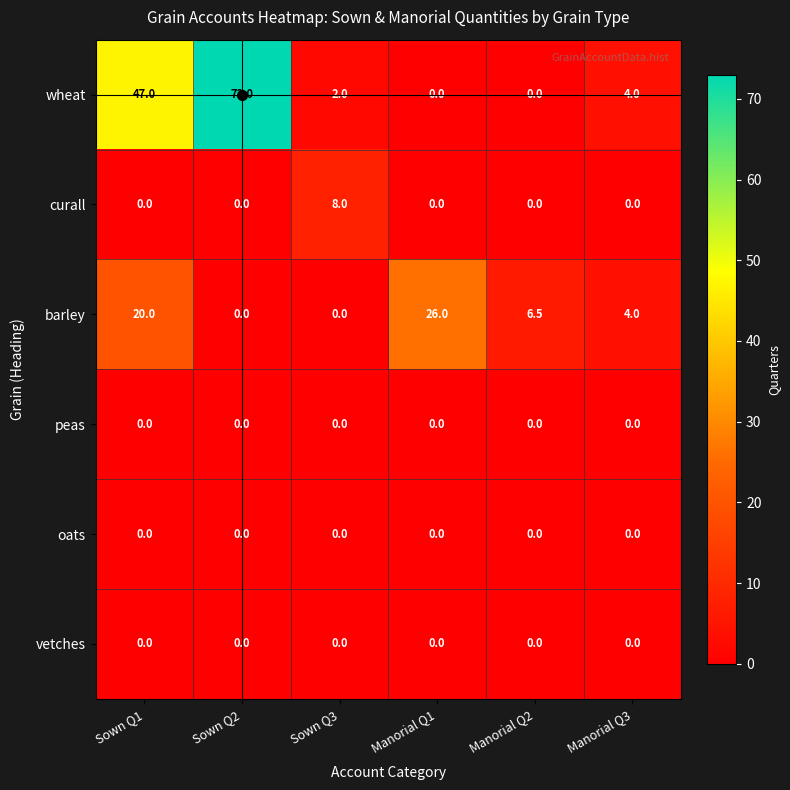

How many series are shown in this chart?

6